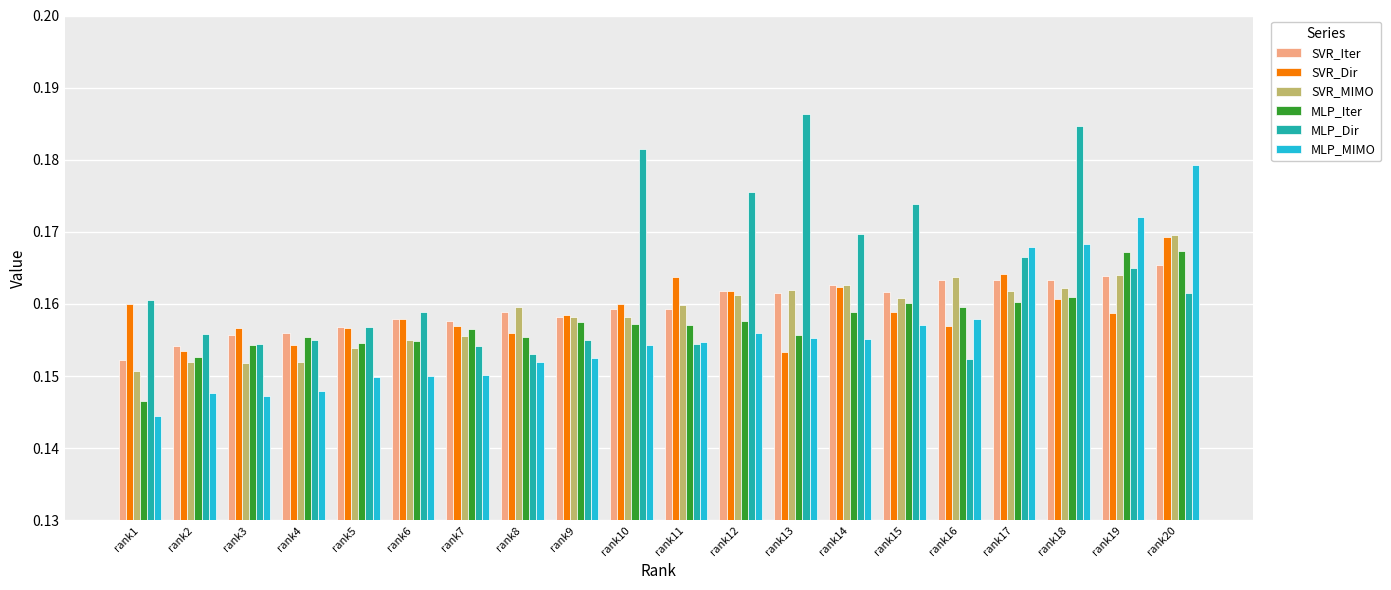

Which category has the highest value across all series?

rank13